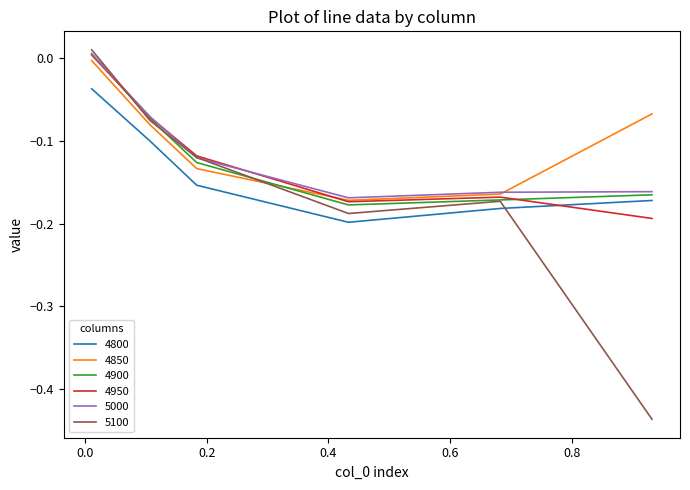

In 4850, how many points are lower than both neighbors (excluding endpoints)?

1